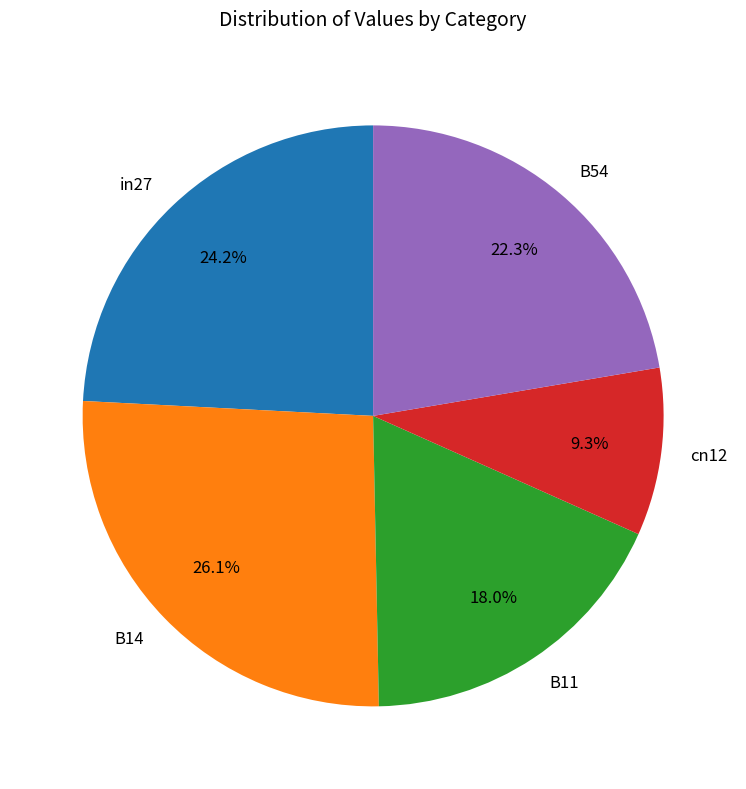

To the nearest percent, what is the combined percentage of in27 and B11?

42%